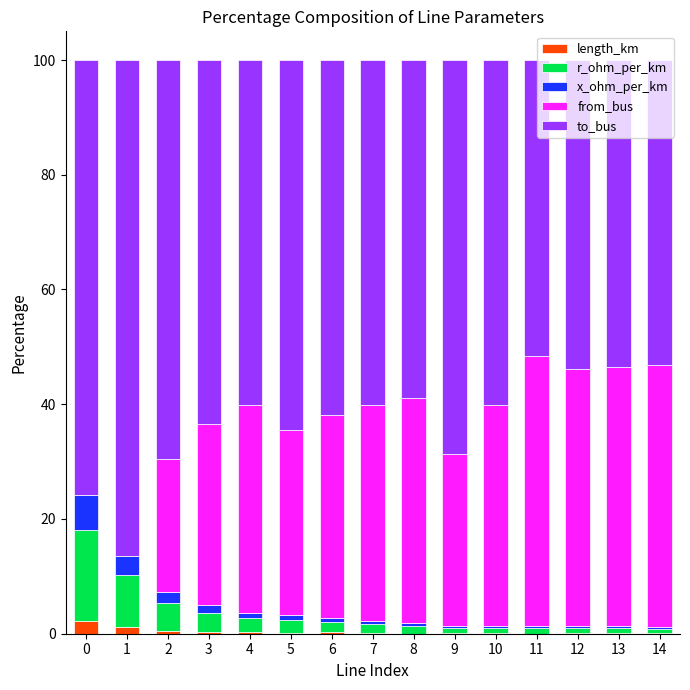

What is the sum of all length_km values?

5.6